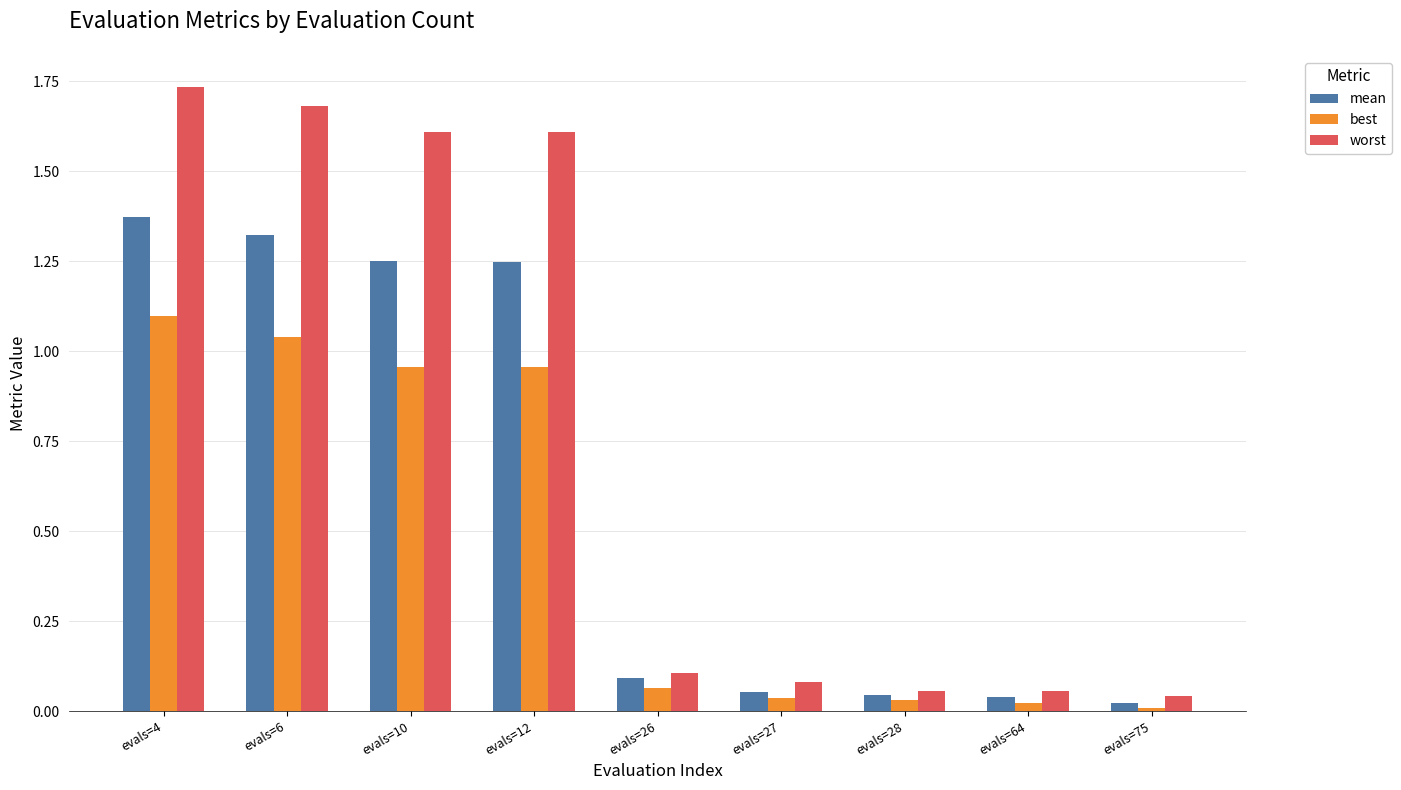

At evals=6, list the series in order from largest to smallest.

worst, mean, best